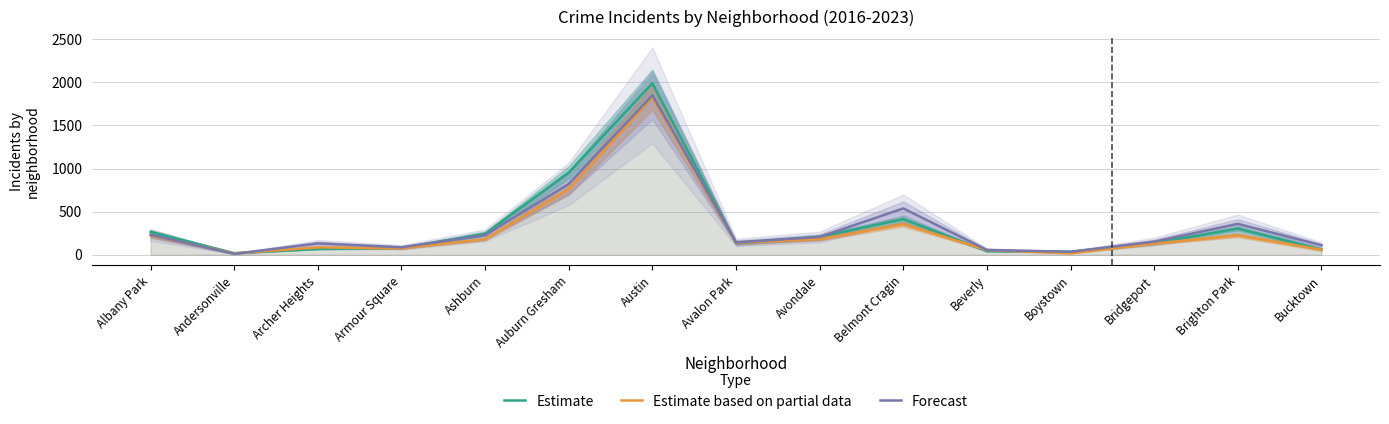

The value of Estimate at Albany Park is 266.0. True or false?

True